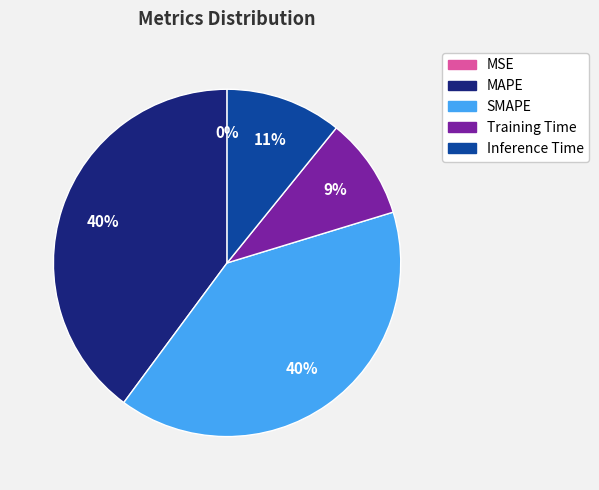

Do Training Time and MAPE together represent more than half of the pie?

No